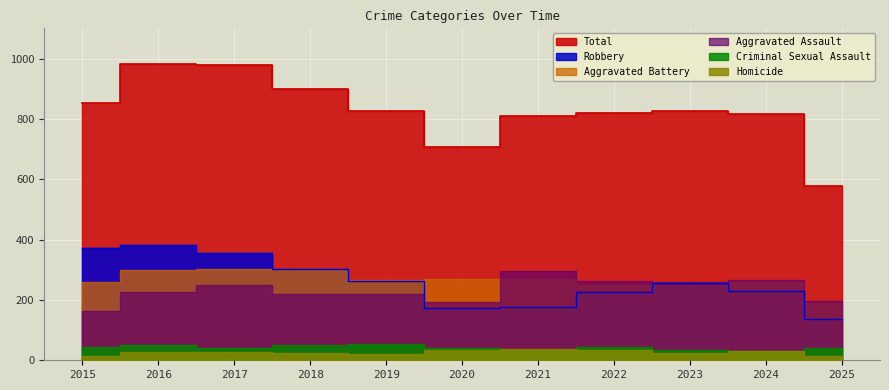

What is the average value of the Total series?

827